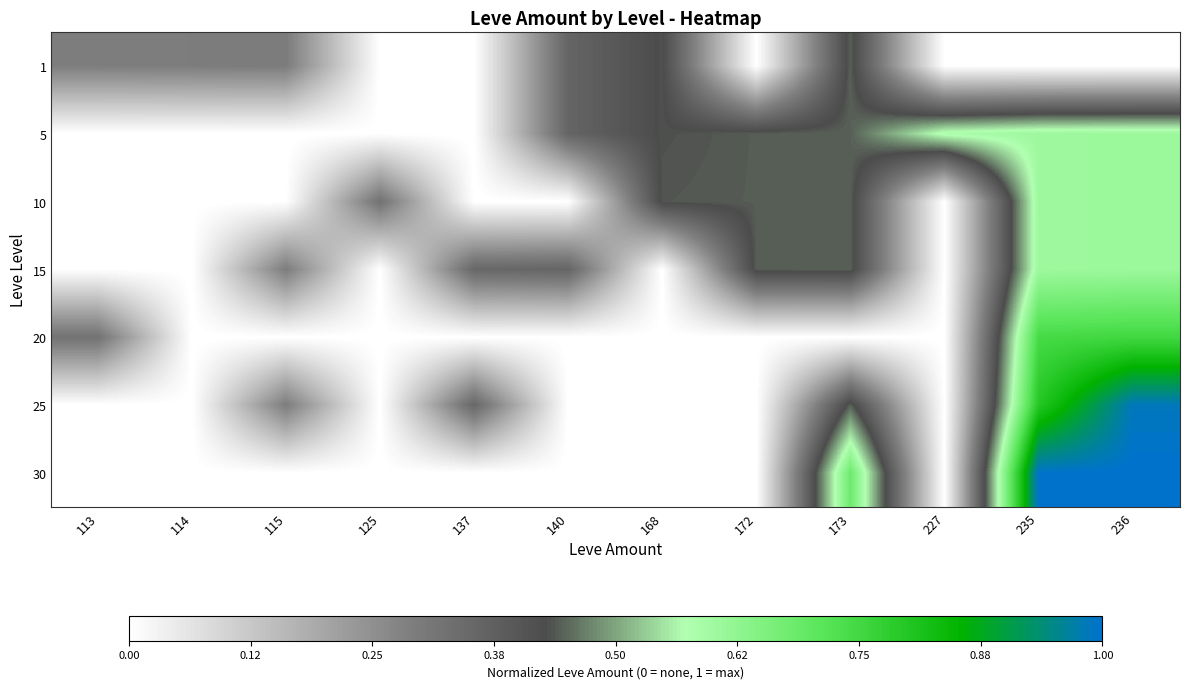

Which label corresponds to the largest value in the chart?

236